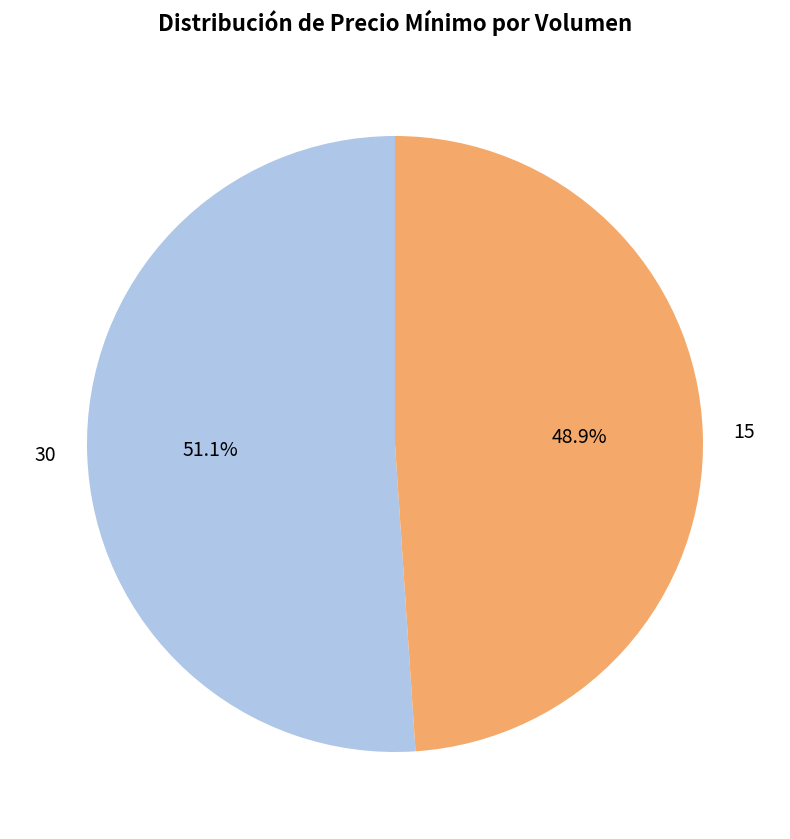

Rank the categories by value from highest to lowest.

30, 15